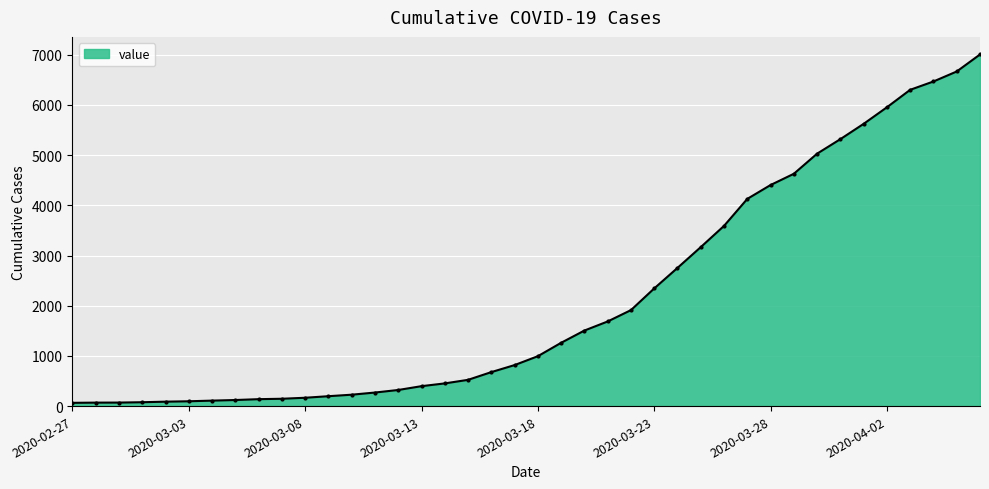

What is the sum of all values?

85760